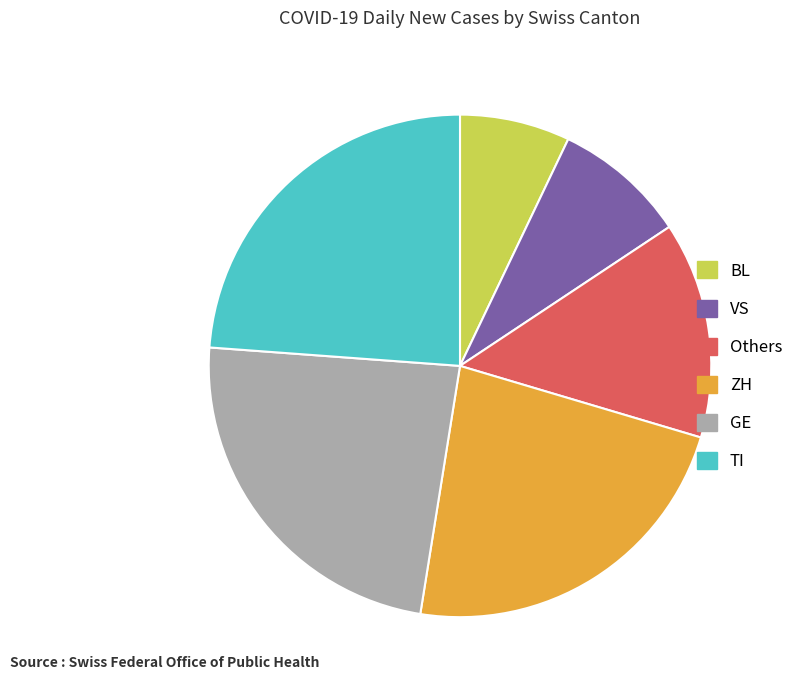

Is there a majority slice in this chart?

No